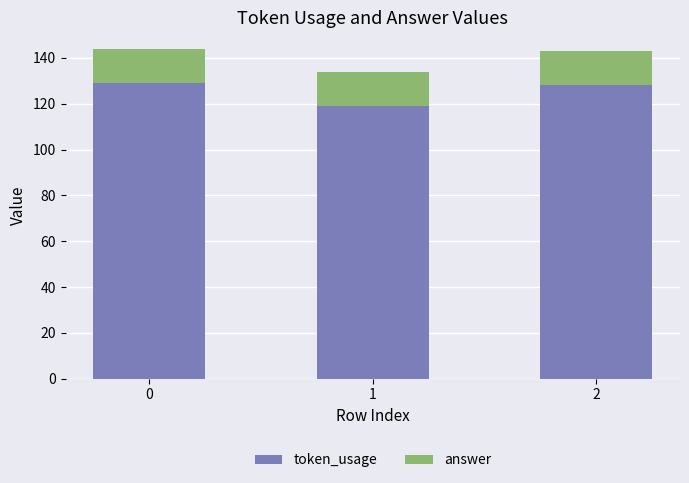

Reading right to left, list the values for the token_usage series.

128	119	129